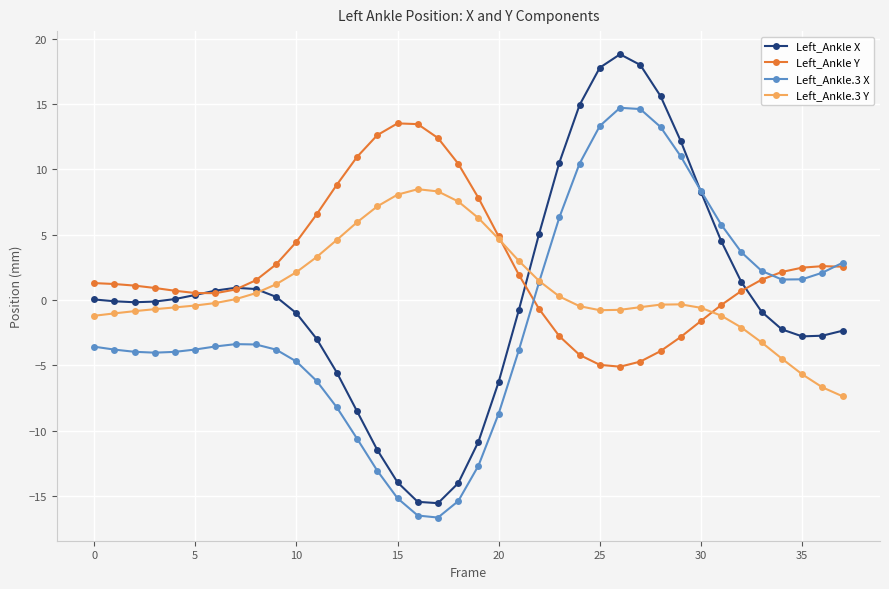

What is the maximum value shown in the chart?

18.8